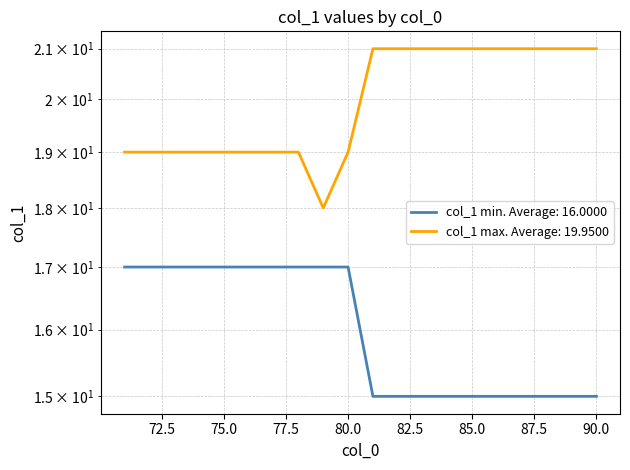

What is the difference between the second highest and second lowest values?

2